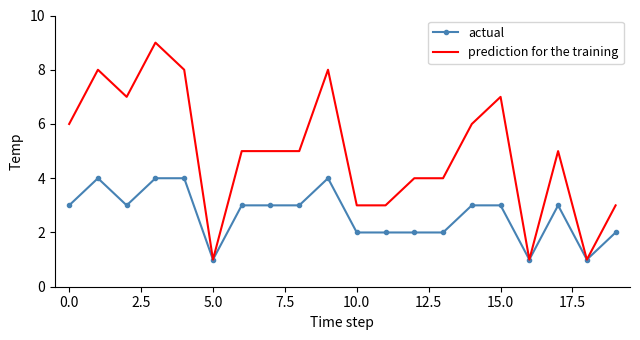

What is the maximum value shown in the chart?

9